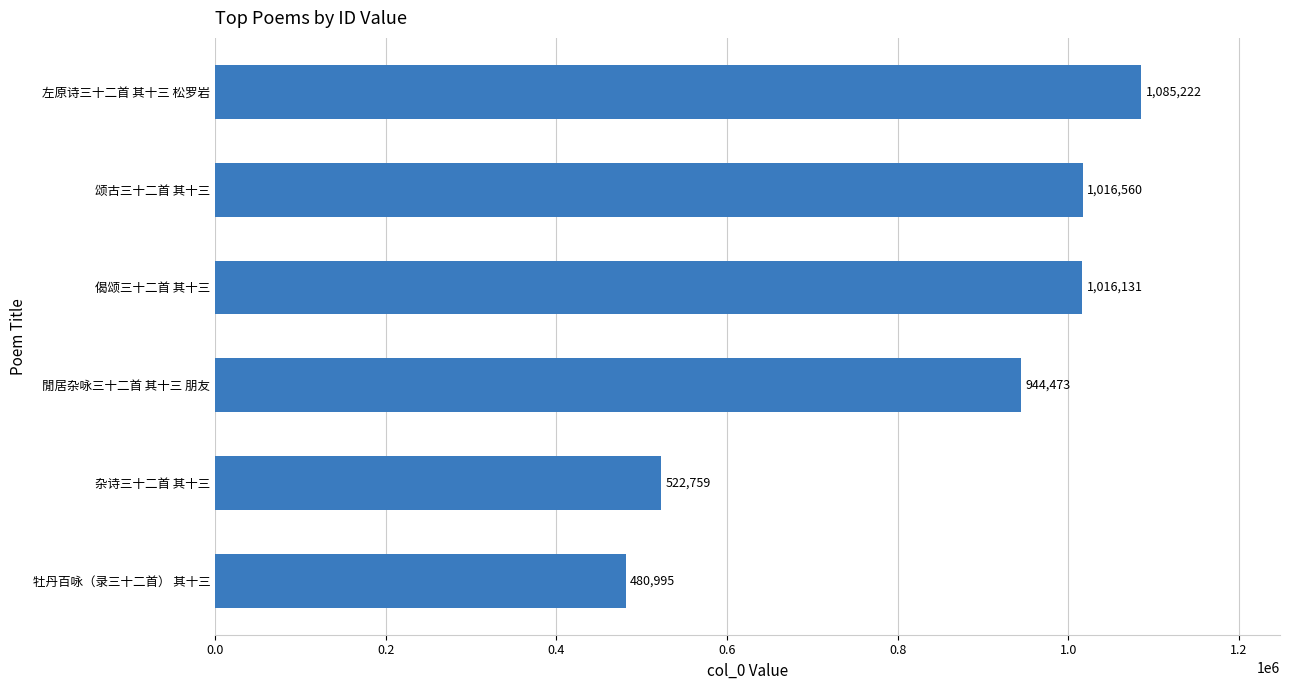

Are the bars grouped side by side (vs. stacked)?

No